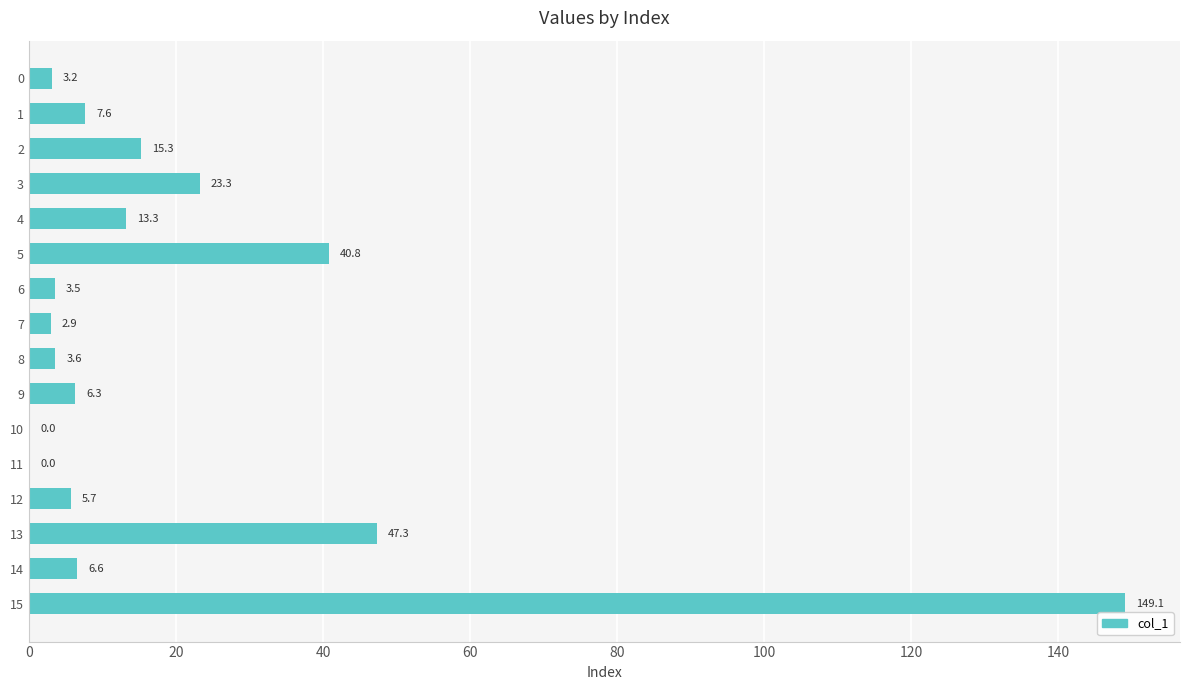

Approximately how many times larger is the value at 2 compared to 5?

0.4